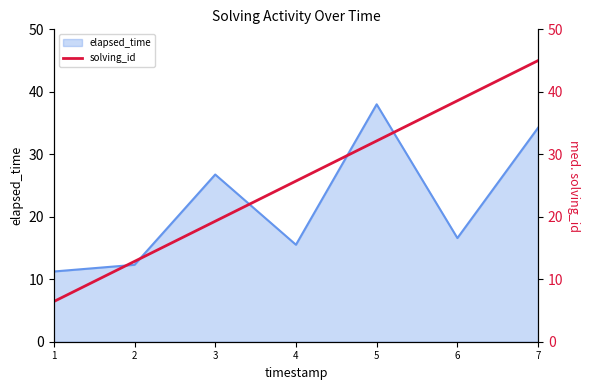

Does the chart have visible grid lines?

No